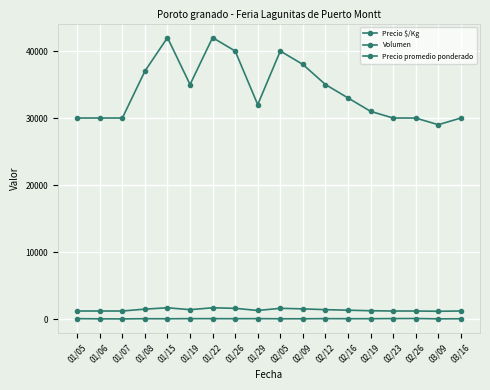

The Volumen series shows 17 at 02/16. True or false?

False